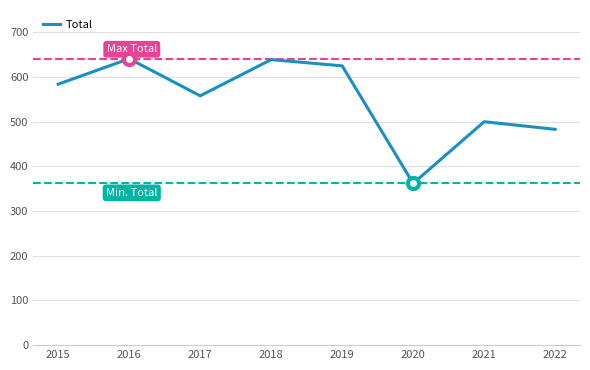

What is the sum of all values?

4392